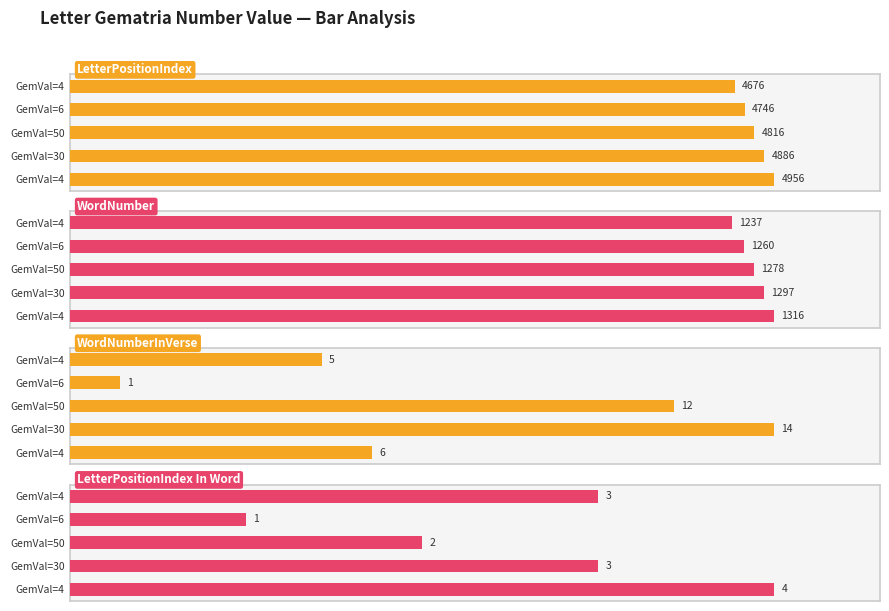

What is the difference between the second highest and minimum values in the WordNumber series?

60